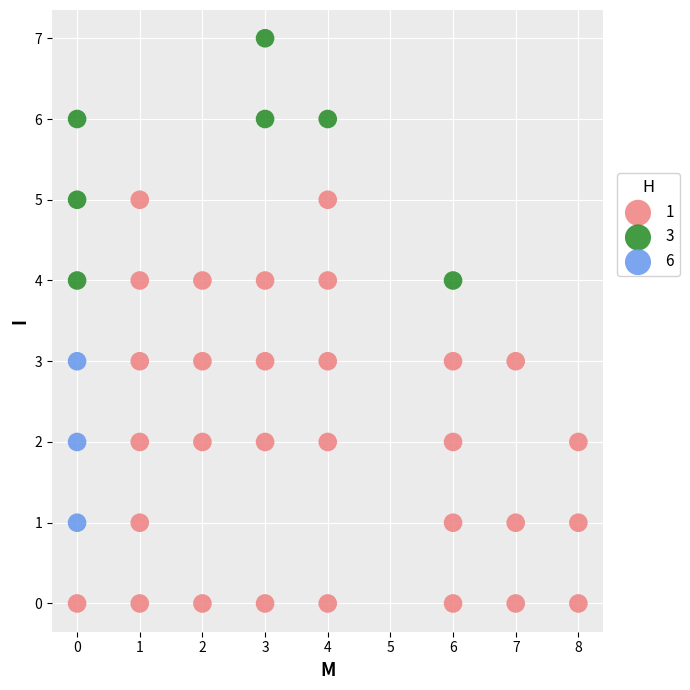

Which series reaches the minimum Y coordinate?

1